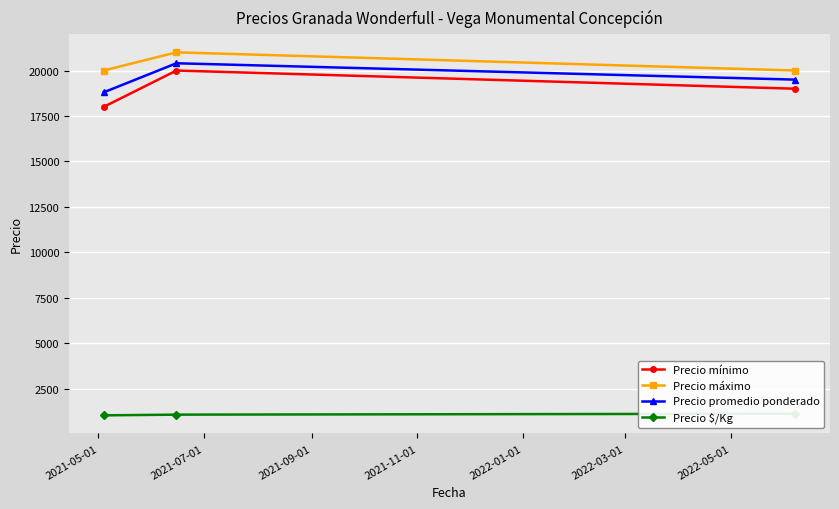

What is the maximum value for Precio máximo?

21000